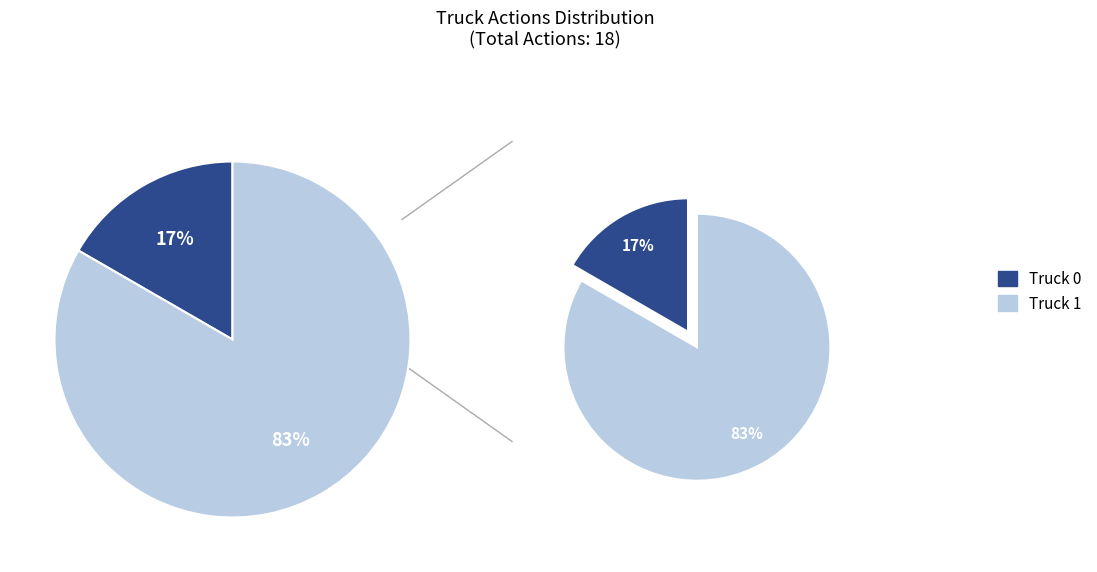

Is it true that Truck 1 is 83% of the pie?

True